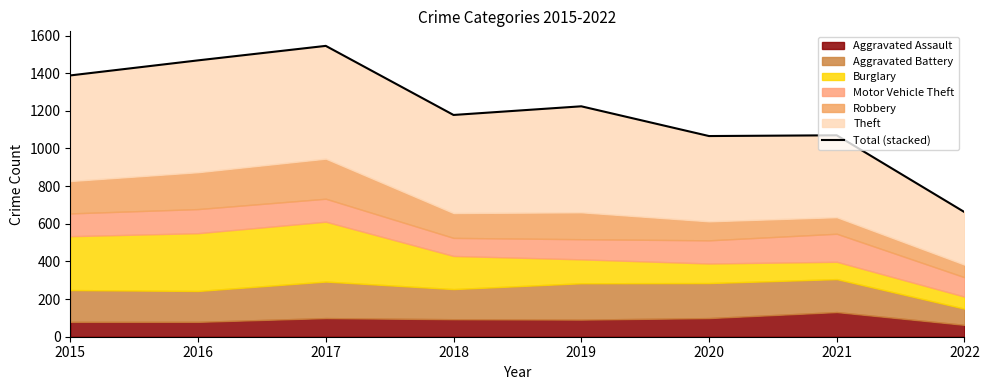

What is the minimum value shown in the chart?

662